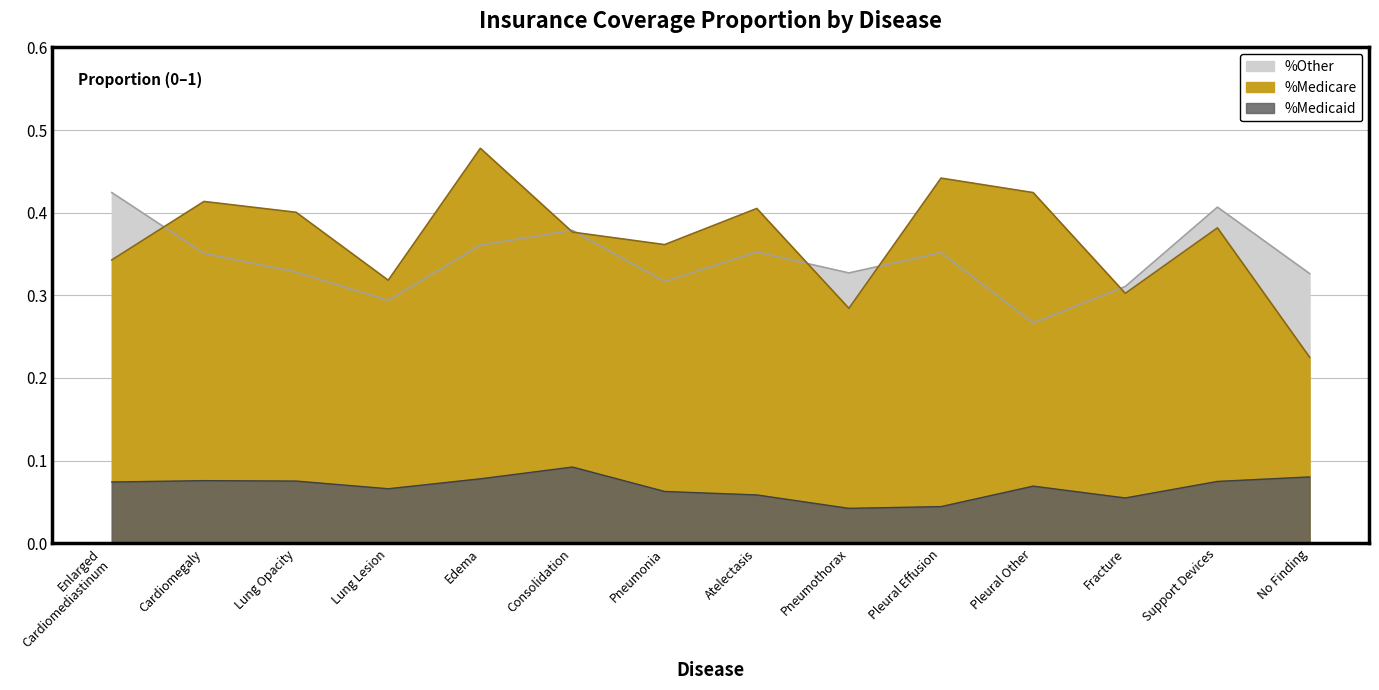

True or false: %Other has more than 1 points higher than both neighbors.

True